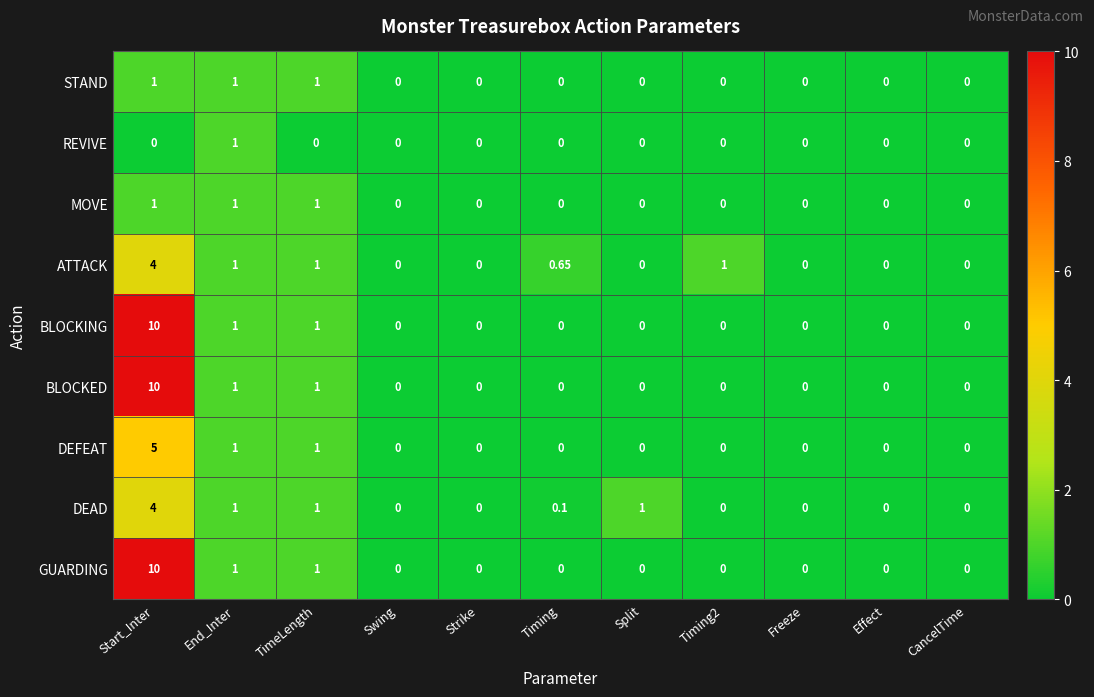

What is the spread (max minus min) of values at Timing2?

1.0